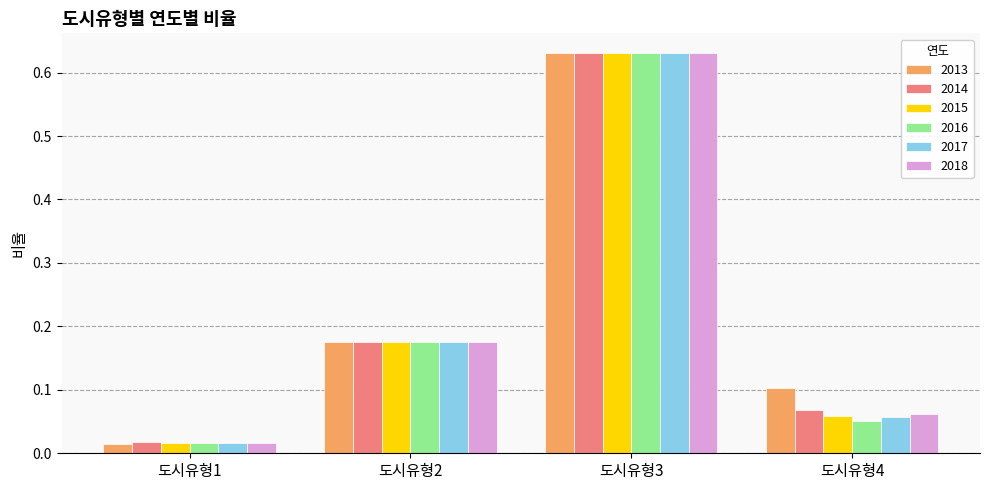

Which series has the largest range (max minus min)?

2013